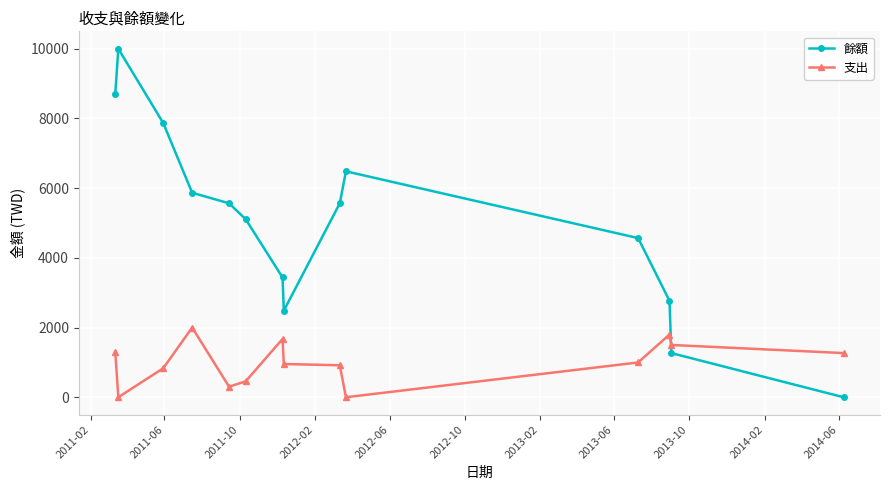

How many values in the 支出 series are below 998?

7